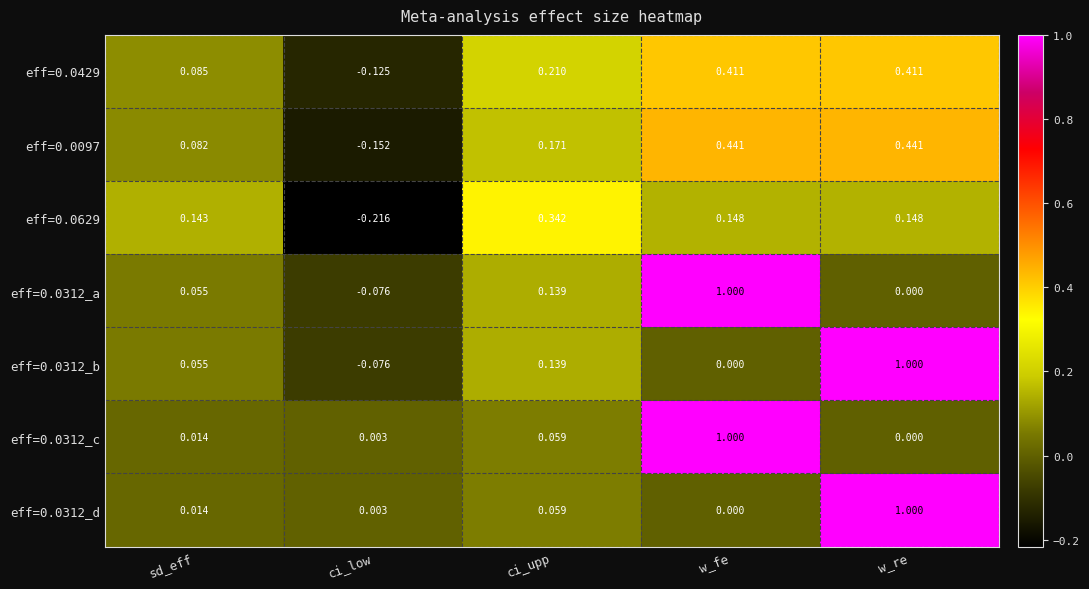

Which category has the lowest value in the eff=0.0312_d series?

w_fe